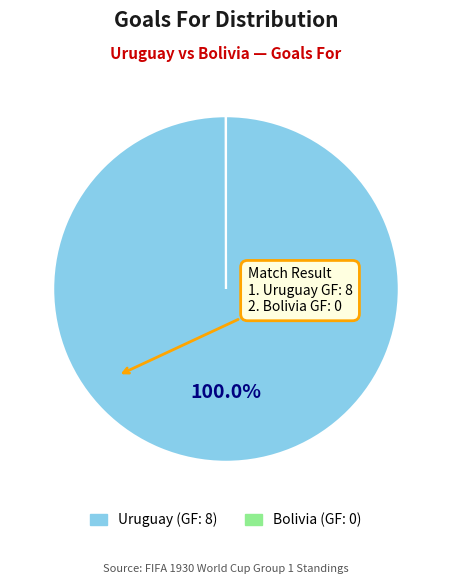

What is the majority slice?

Uruguay